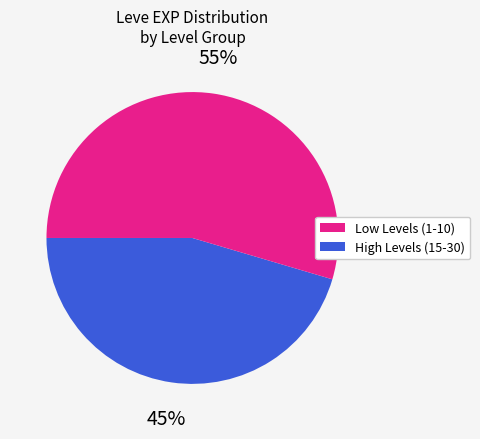

To the nearest percent, what is the average slice percentage?

50%